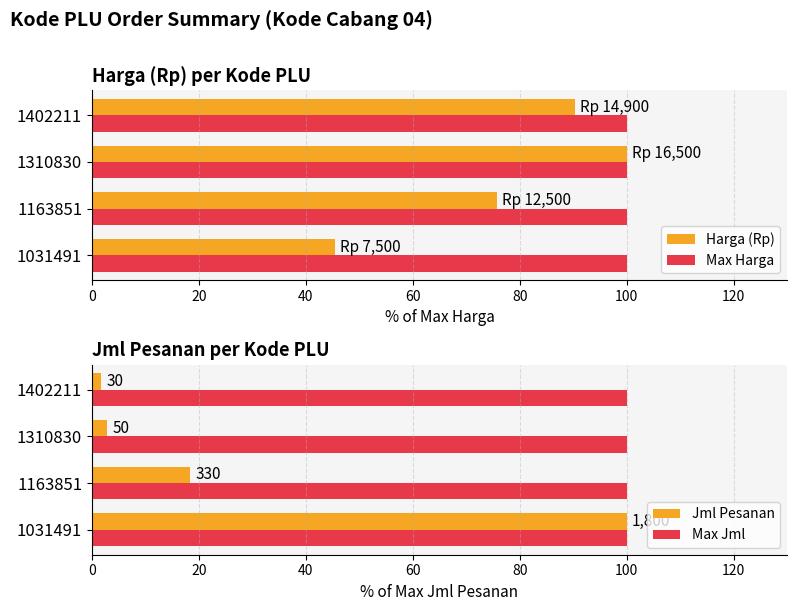

What is the highest value of the Jml Pesanan series?

100.0